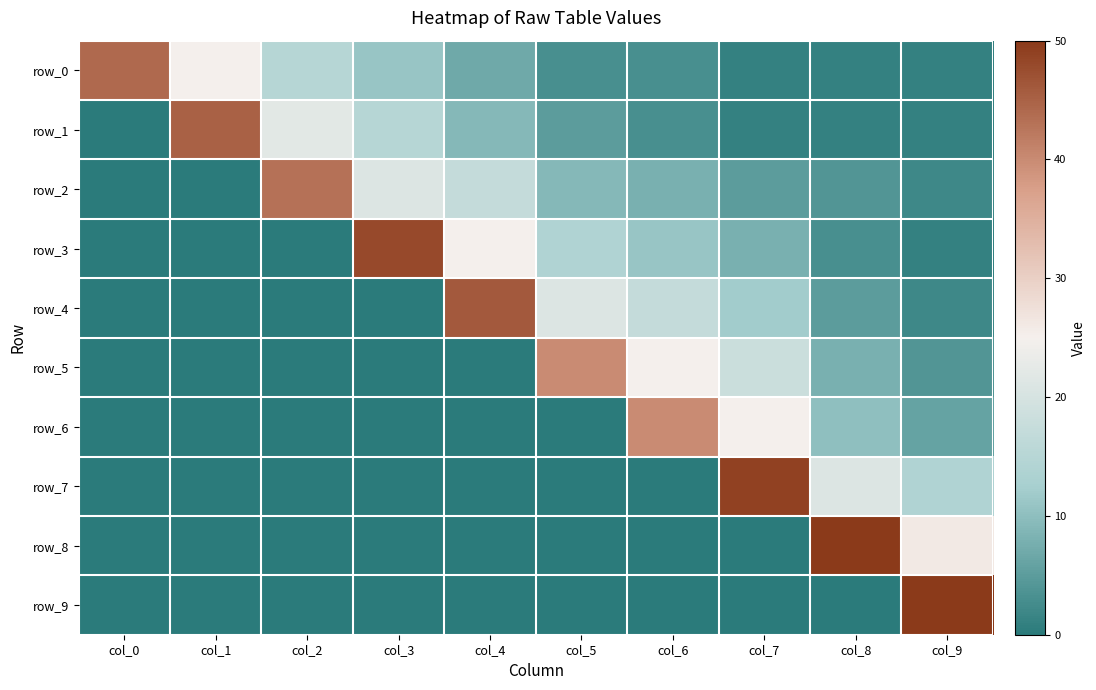

What is the sum of the row_0 values at col_9 and col_7?

2